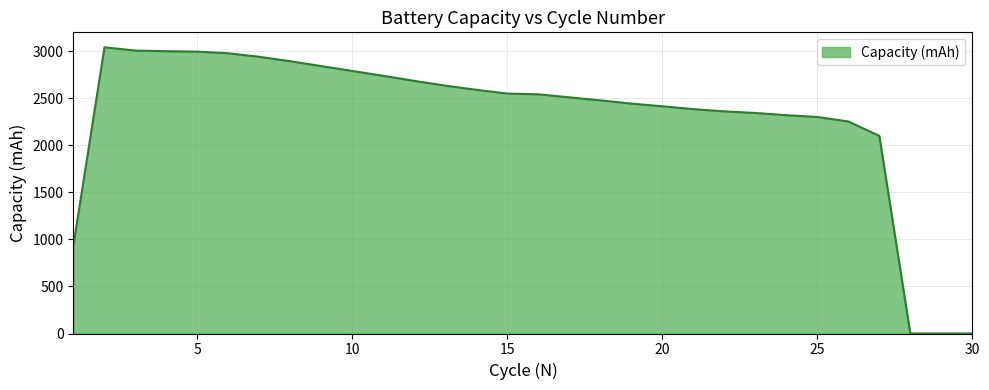

What is the maximum value shown in the chart?

3040.7